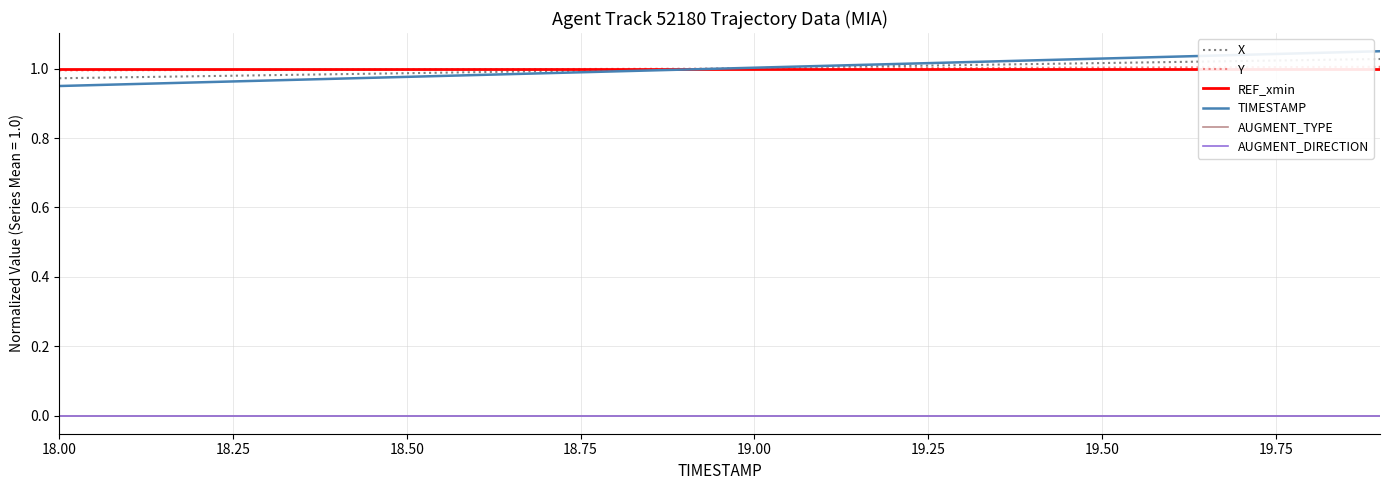

Which category has the highest value in the REF_xmin series?

18.00